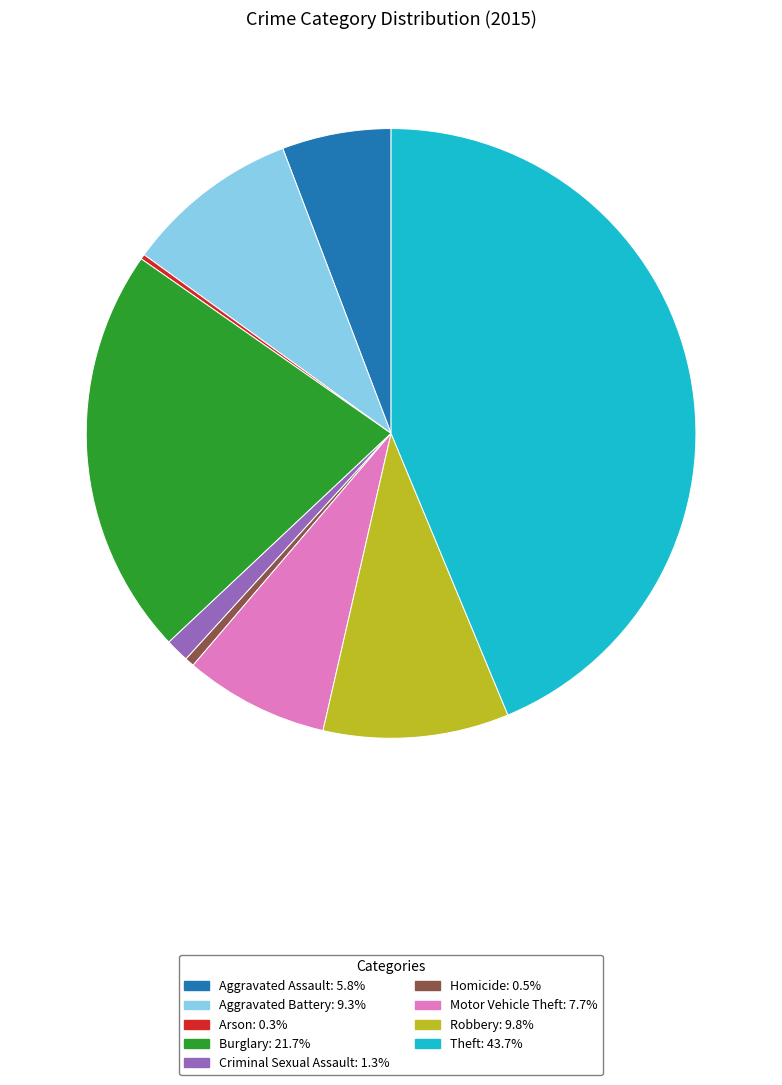

Is Burglary the majority of the pie?

No